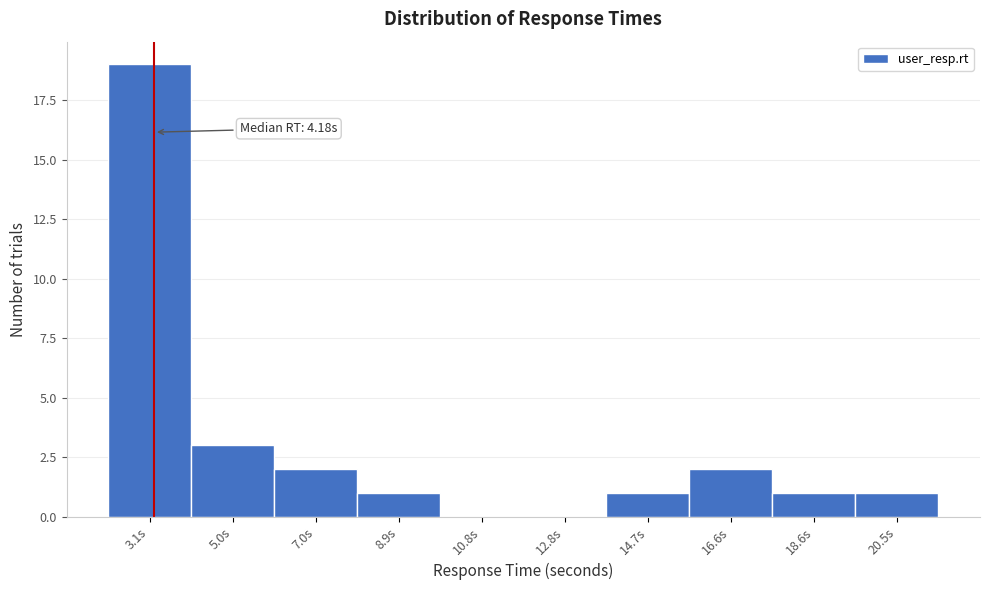

Reading left to right, transcribe all the data shown in this chart.

3.1s=19	5.0s=3	7.0s=2	8.9s=1	10.8s=0	12.8s=0	14.7s=1	16.6s=2	18.6s=1	20.5s=1